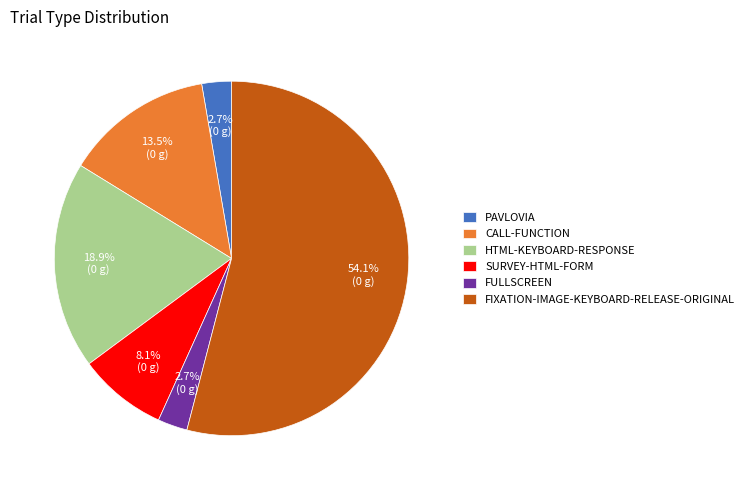

Combined, do FULLSCREEN and PAVLOVIA account for over 50%?

No